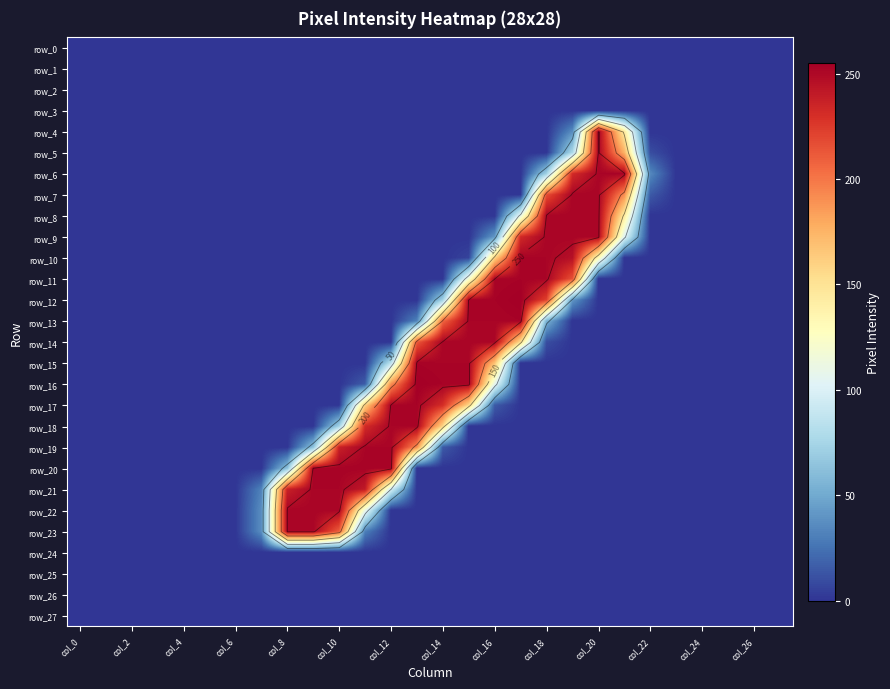

Which series has the largest total across all categories?

row_9